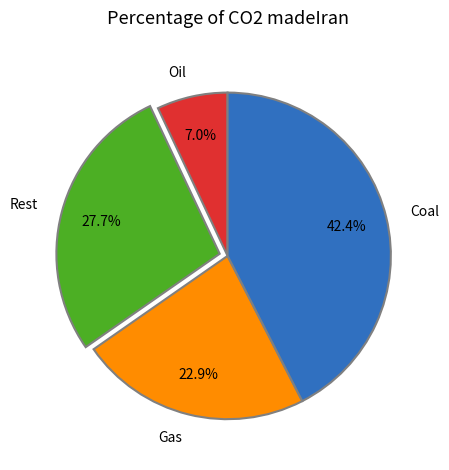

Rank the categories by value from highest to lowest.

Coal, Rest, Gas, Oil